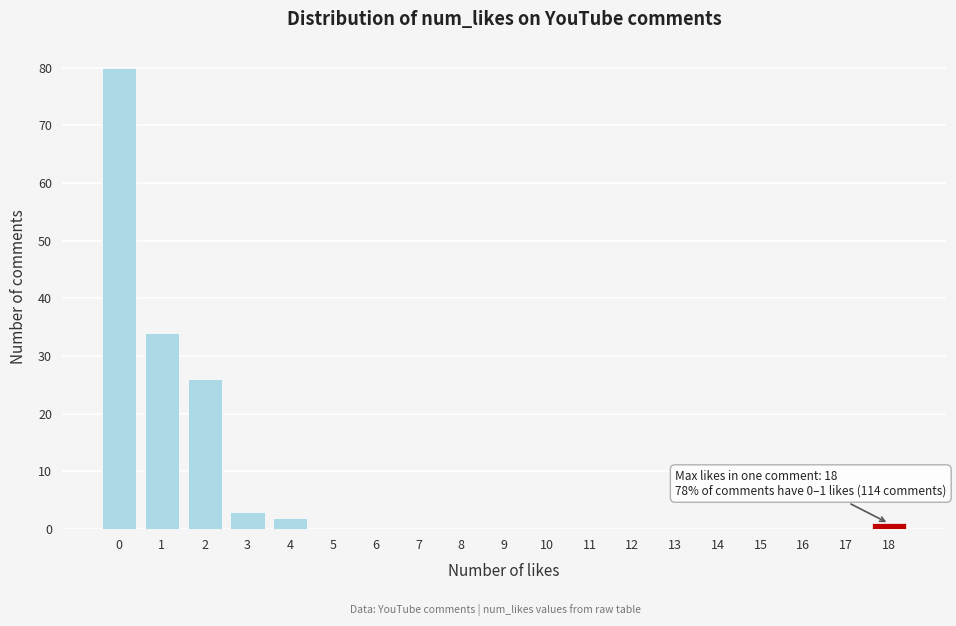

Reading left to right, extract all data points from this chart.

0=80	1=34	2=26	3=3	4=2	5=0	6=0	7=0	8=0	9=0	10=0	11=0	12=0	13=0	14=0	15=0	16=0	17=0	18=1